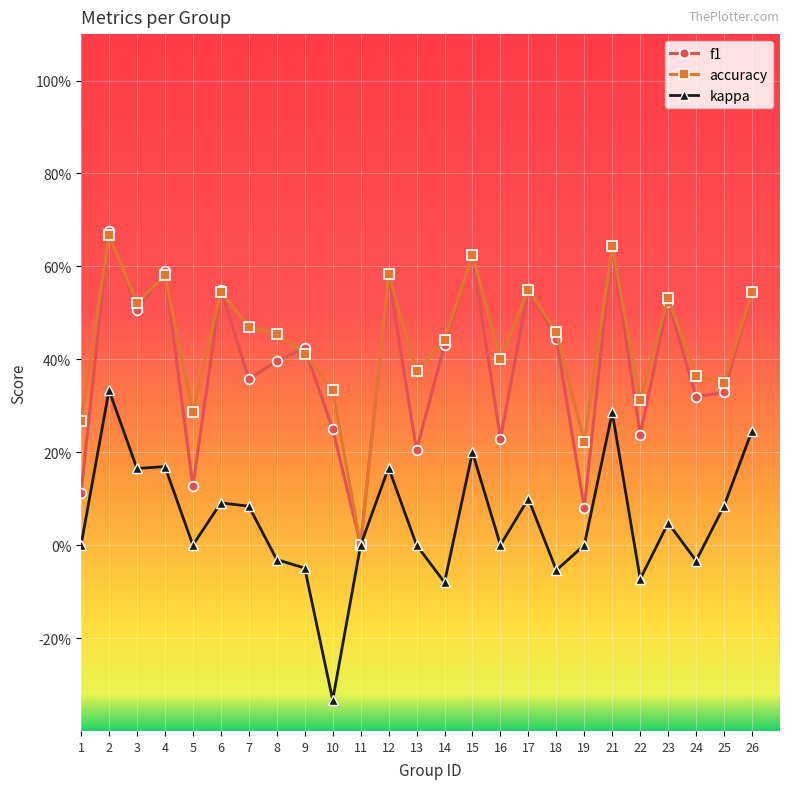

Which series has the largest total across all categories?

accuracy